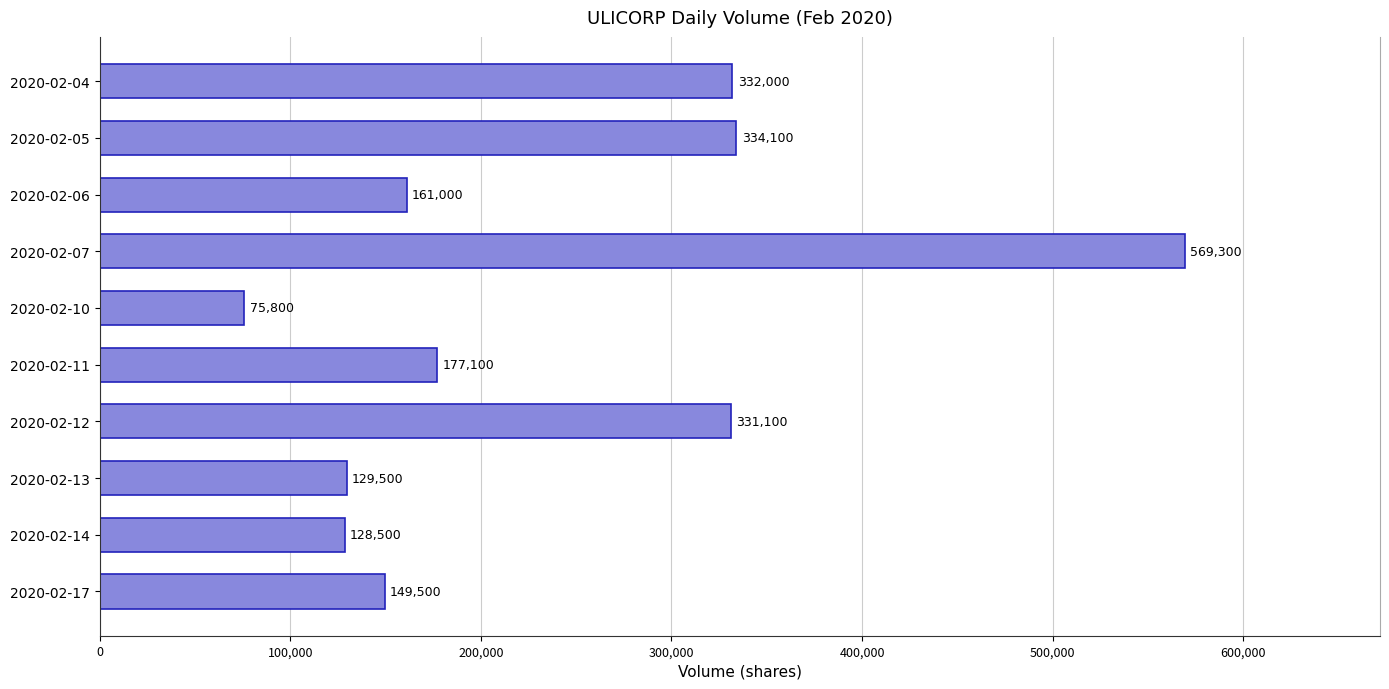

What is the value of the 9th bar from the top?

128500